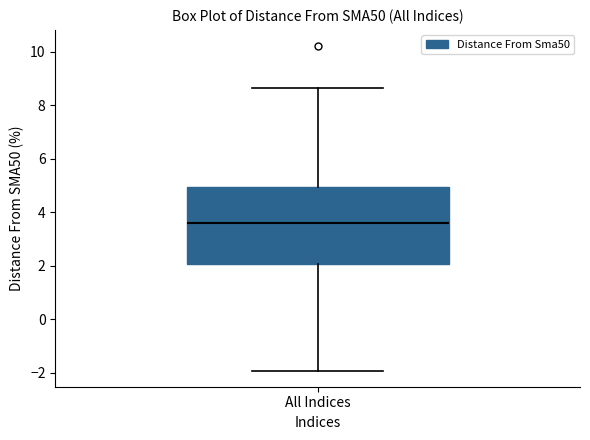

Read this box plot against the y-axis: the position of the median line, the range covered by the box, and the ends of both whiskers. The values are not printed on the chart, so give them approximately, as read against the axis.

median 3.6, box 2.0 to 5.0, whiskers -2.0 to 8.6